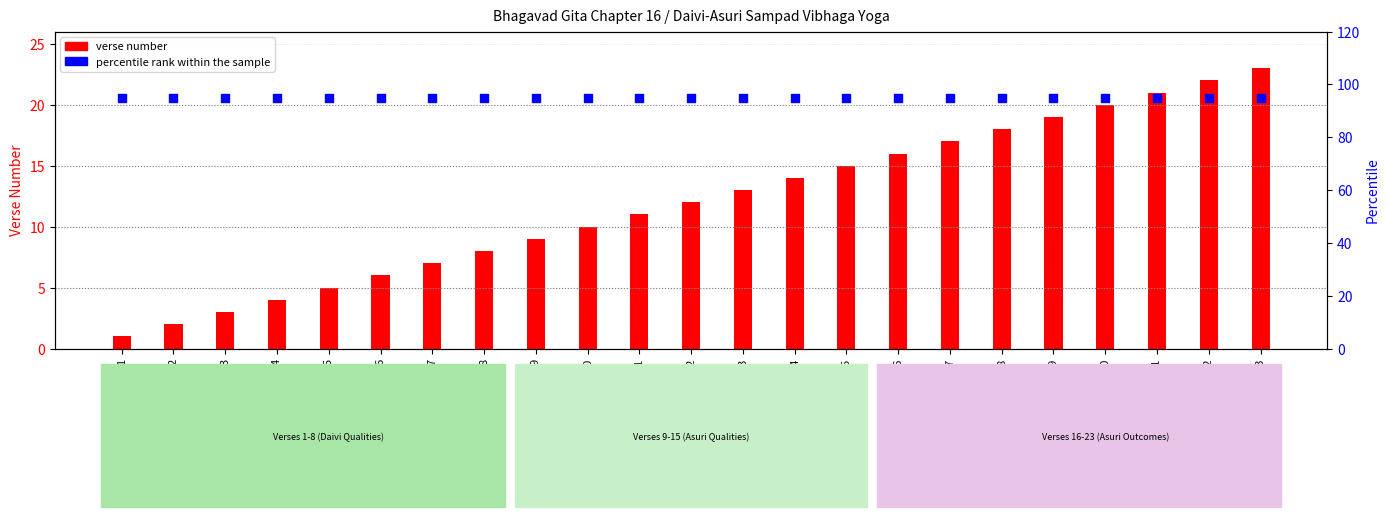

At which category is the sum across all series the highest?

23